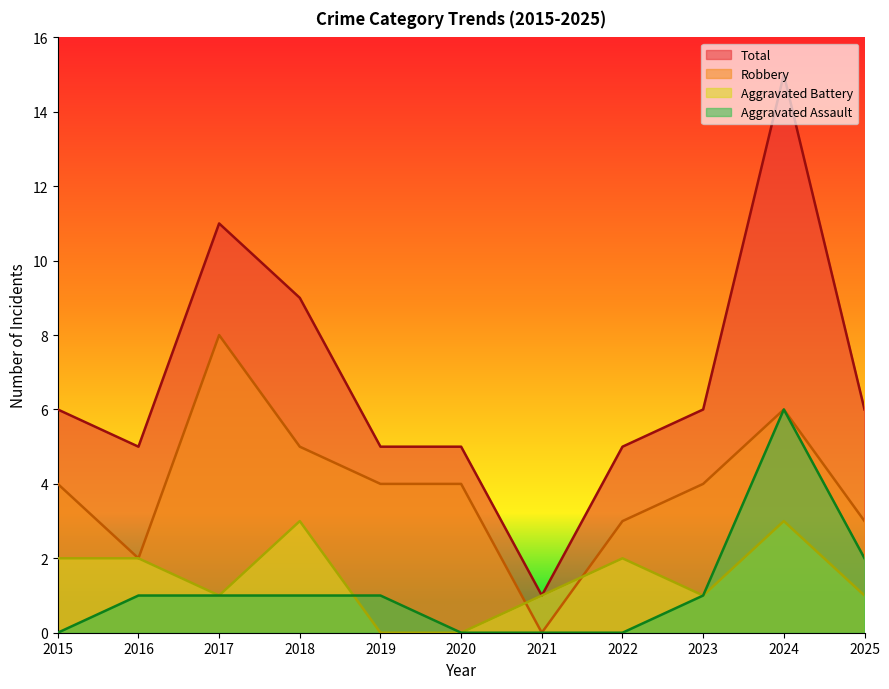

Reading right to left, transcribe all the data shown in this chart.

Aggravated Assault: 2	6	1	0	0	0	1	1	1	1	0
Aggravated Battery: 1	3	1	2	1	0	0	3	1	2	2
Robbery: 3	6	4	3	0	4	4	5	8	2	4
Total: 6	15	6	5	1	5	5	9	11	5	6